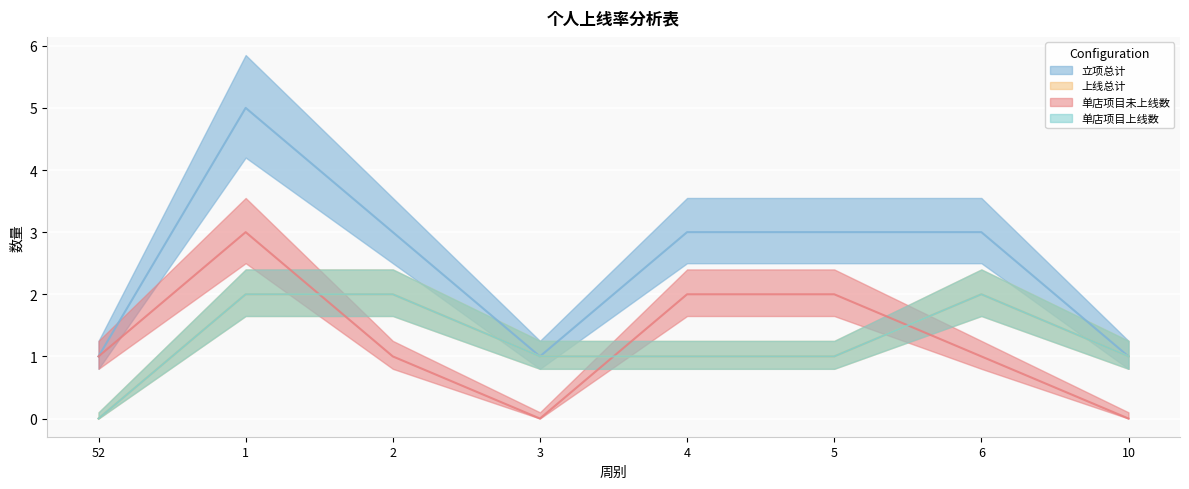

Reading left to right, extract all data points from this chart.

立项总计: 1	5	3	1	3	3	3	1
上线总计: 0	2	2	1	1	1	2	1
单店项目未上线数: 1	3	1	0	2	2	1	0
单店项目上线数: 0	2	2	1	1	1	2	1